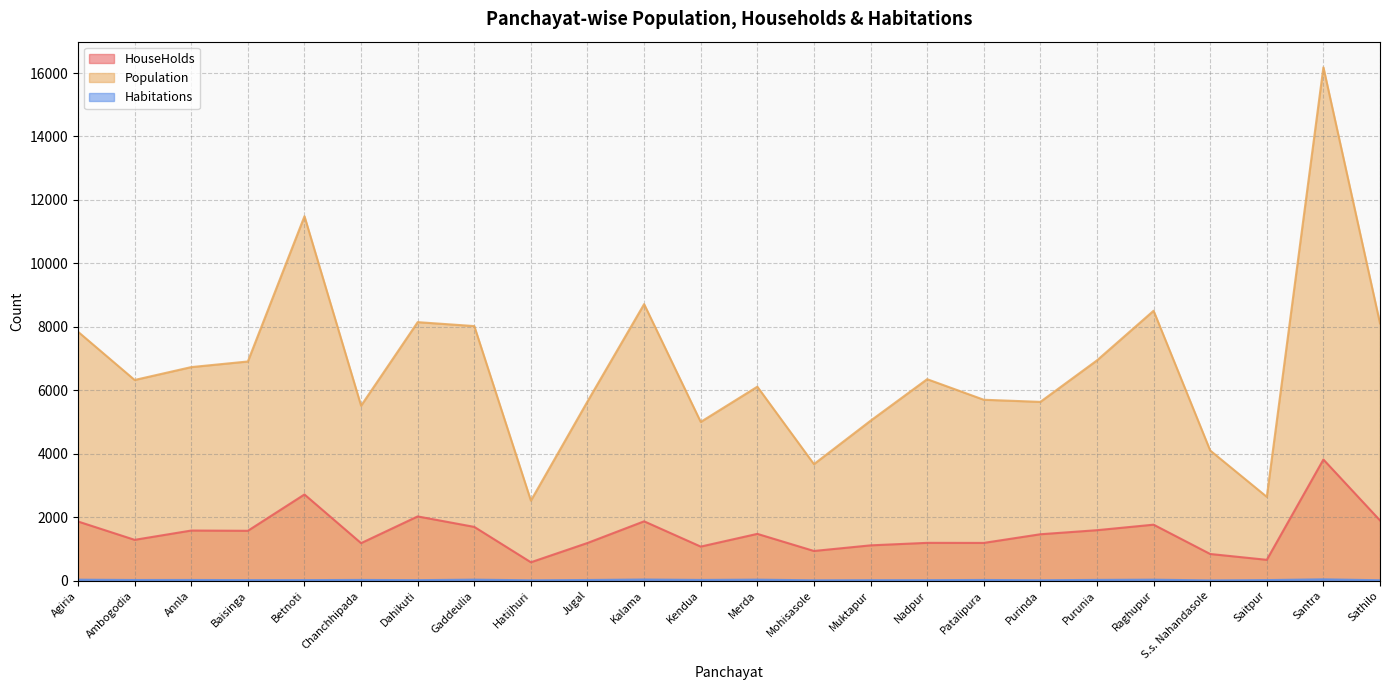

At which category does Habitations reach its first local valley?

Ambogodia